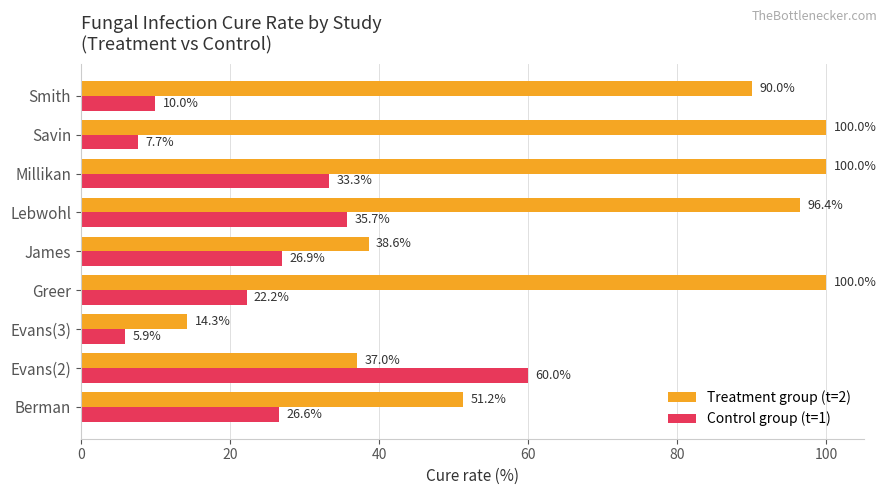

What is the average value of the Control group (t=1) series?

25.4